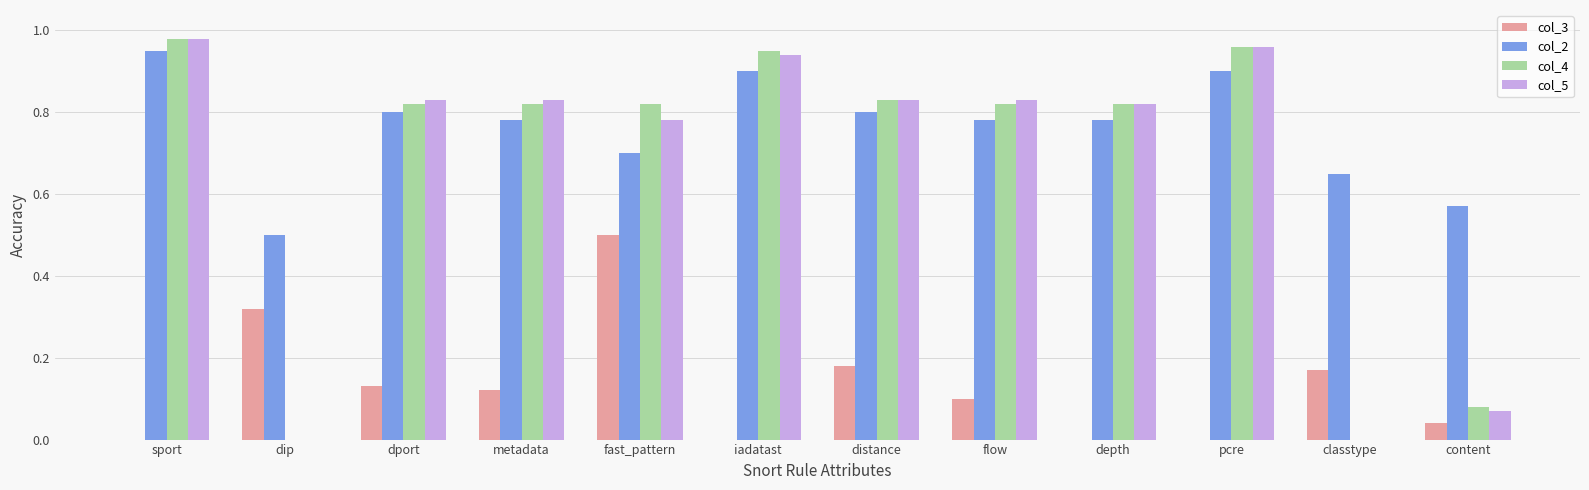

What is the sum of the col_4 values at sport and distance?

1.8